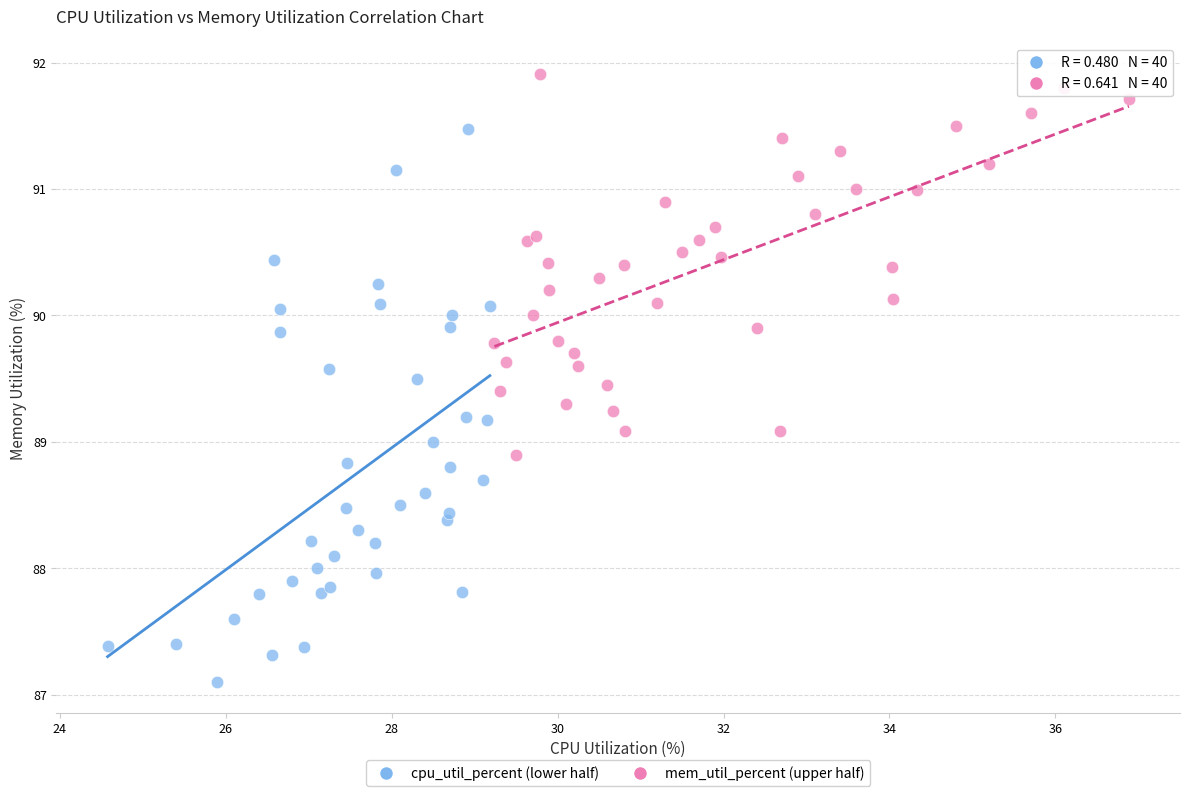

Which series has the largest Y range (max minus min)?

cpu_util_percent (lower half)